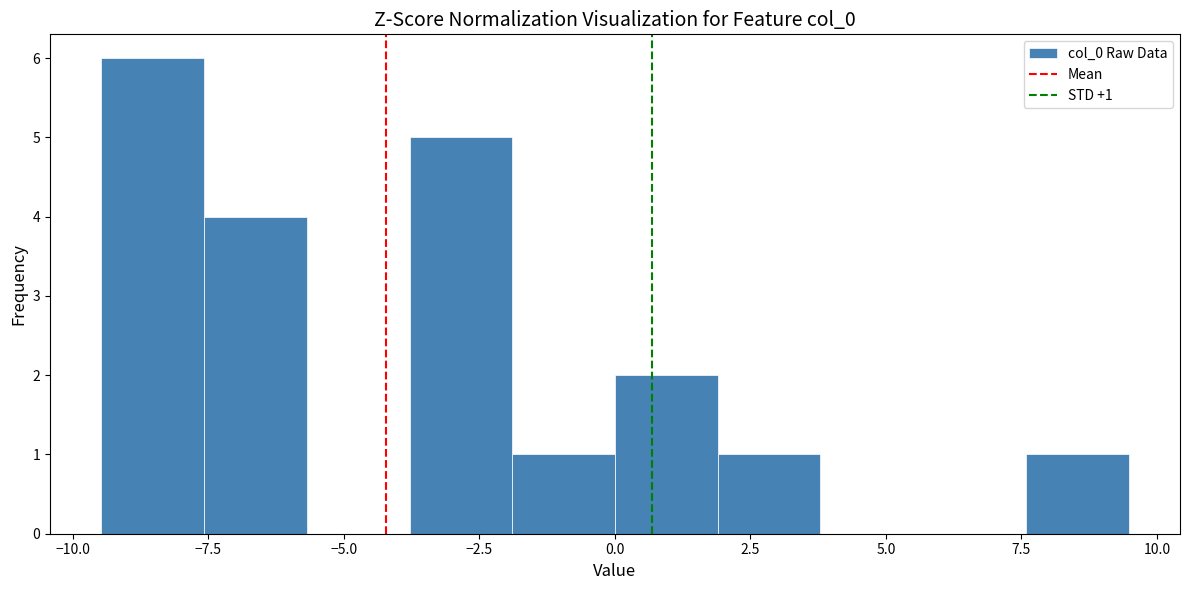

Read against the x-axis, roughly where is the centre of the tallest bar?

-8.5